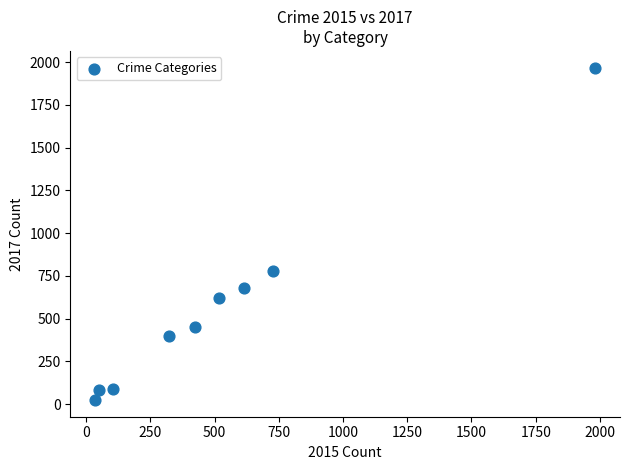

What is the range of X values (max minus min)?

1946